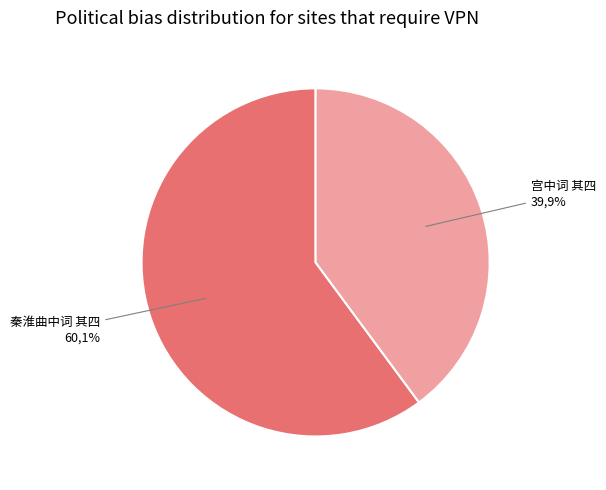

Which category accounts for the majority?

秦淮曲中词 其四